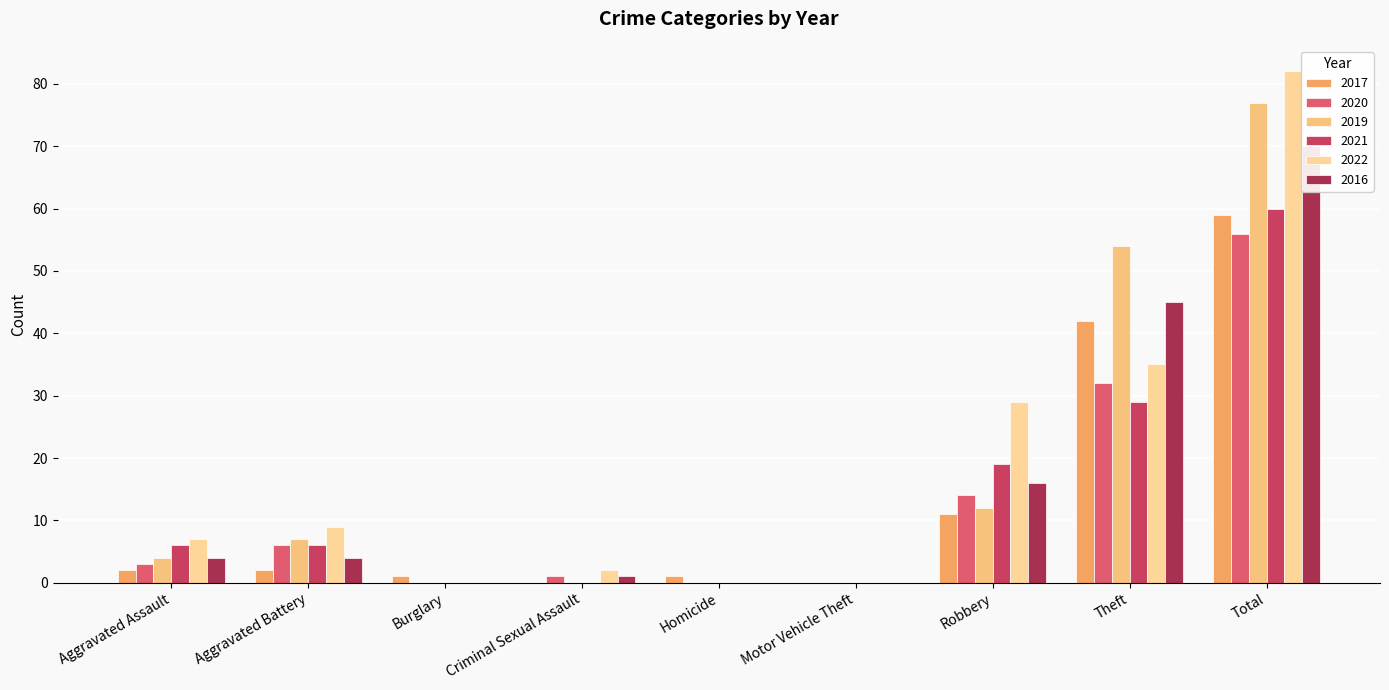

What is the spread (max minus min) of values at Burglary?

1